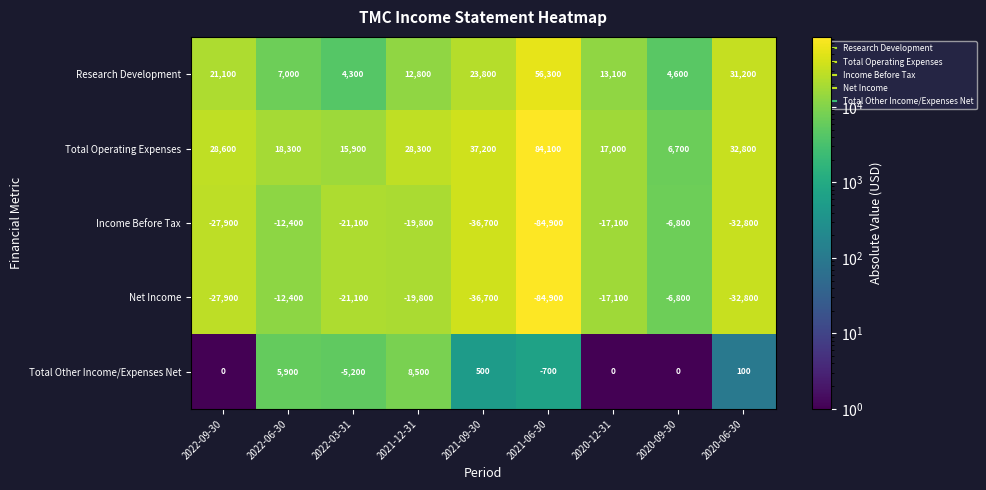

How many data points in Research Development are less than 13100?

4